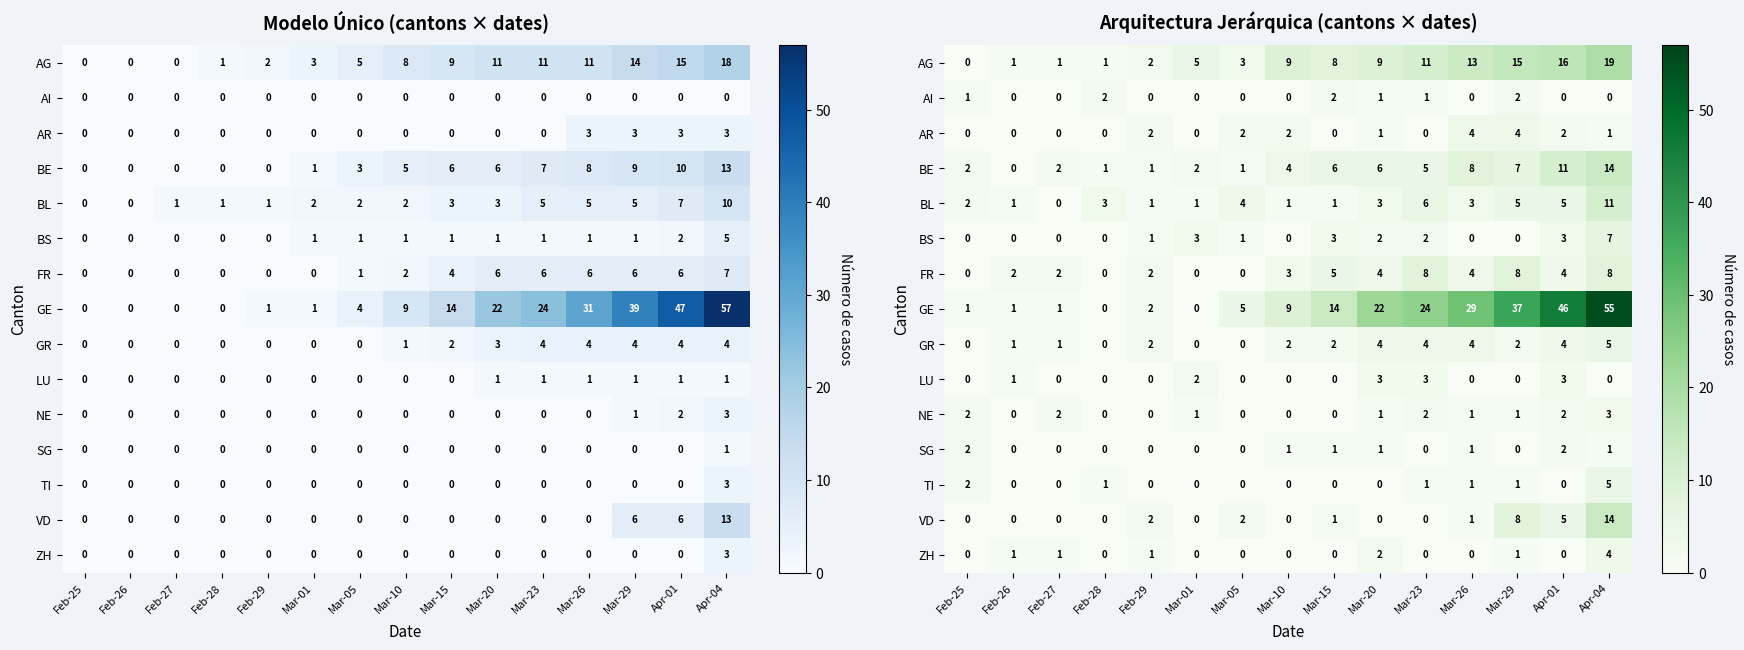

How many data points in VD are above 0?

7